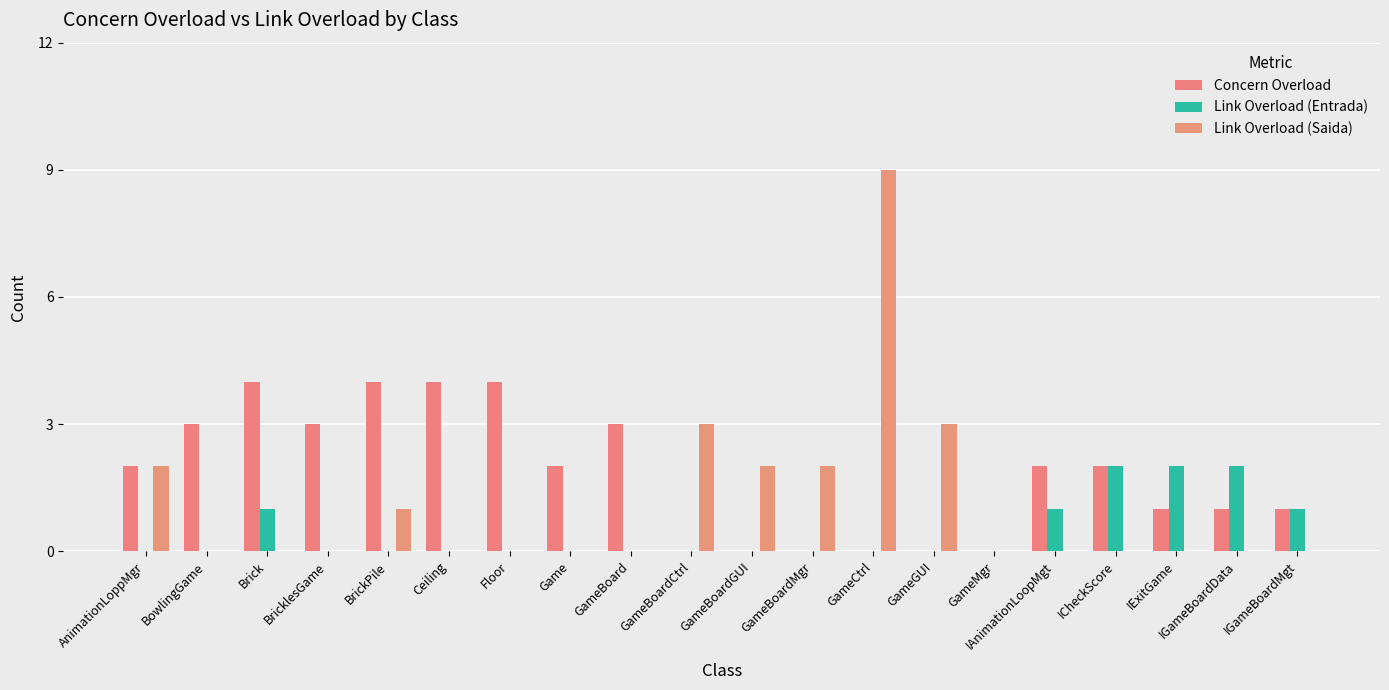

Rank the categories by Link Overload (Saida) value from lowest to highest.

BowlingGame, Brick, BricklesGame, Ceiling, Floor, Game, GameBoard, GameMgr, IAnimationLoopMgt, ICheckScore, IExitGame, IGameBoardData, IGameBoardMgt, BrickPile, AnimationLoppMgr, GameBoardGUI, GameBoardMgr, GameBoardCtrl, GameGUI, GameCtrl